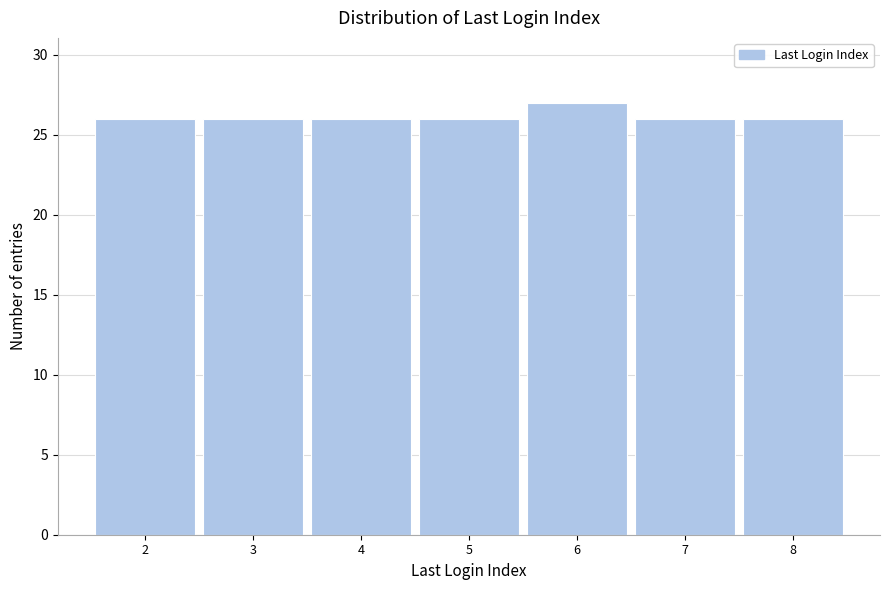

Reading left to right, what are all the values shown in this chart?

26	26	26	26	27	26	26